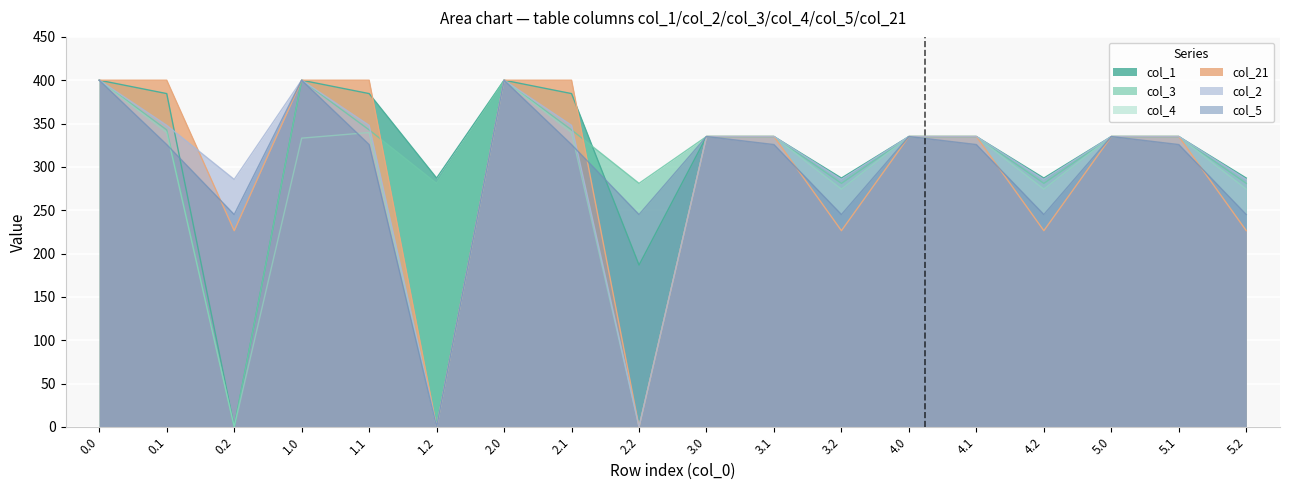

How many distinct data groups are displayed?

6